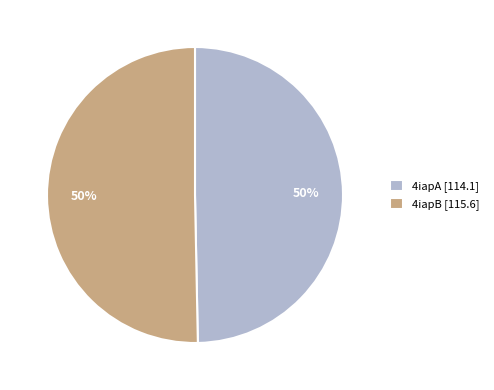

To the nearest percent, what is the average slice percentage?

50%